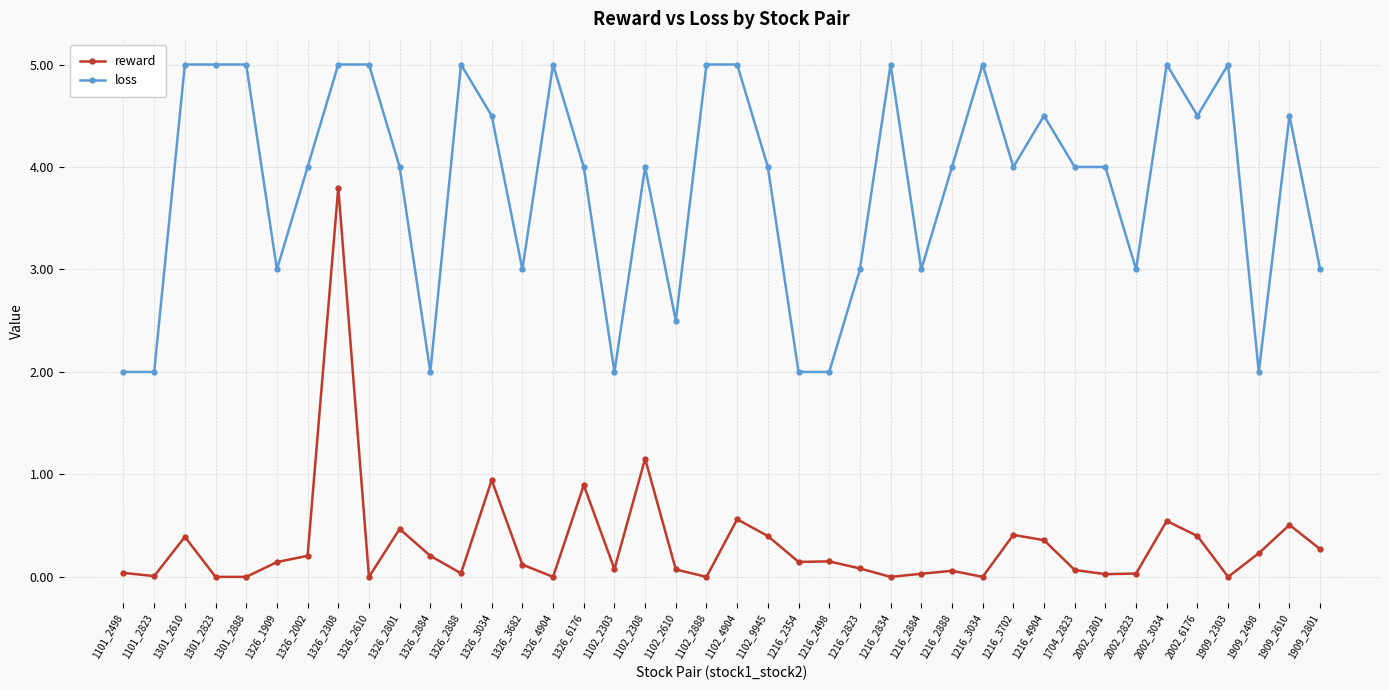

Which series has the widest spread of values?

reward